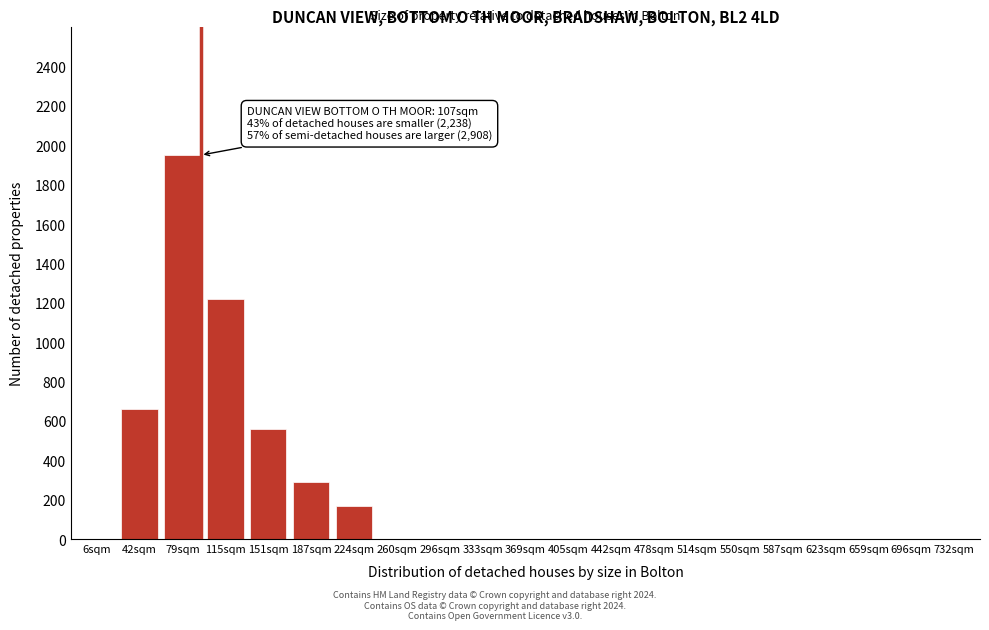

Reading left to right, what are all the values shown in this chart?

6sqm=0	42sqm=660	79sqm=1950	115sqm=1220	151sqm=560	187sqm=290	224sqm=170	260sqm=0	296sqm=0	333sqm=0	369sqm=0	405sqm=0	442sqm=0	478sqm=0	514sqm=0	550sqm=0	587sqm=0	623sqm=0	659sqm=0	696sqm=0	732sqm=0